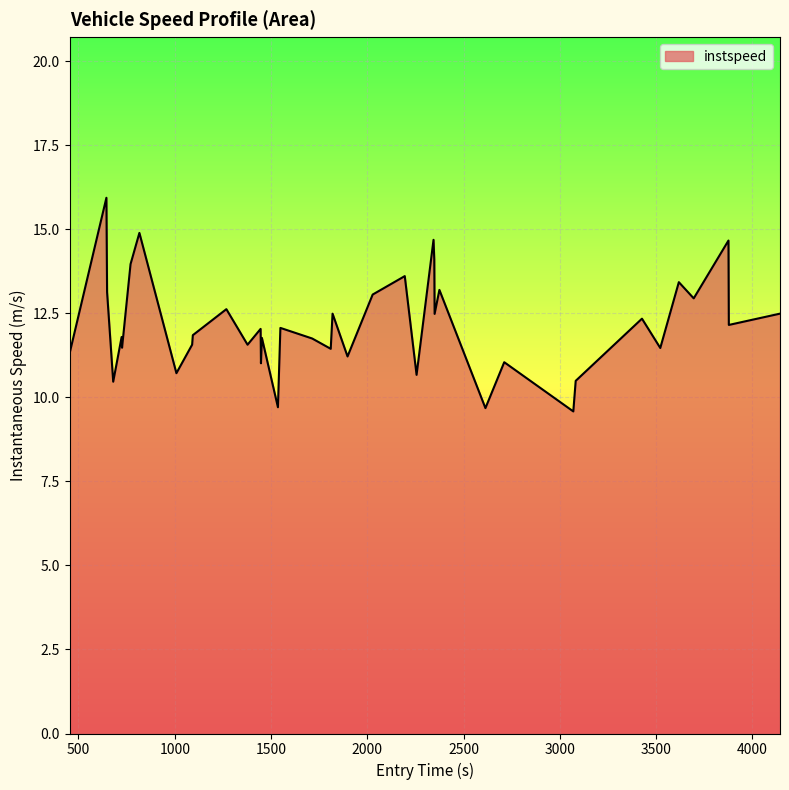

What is the maximum value shown in the chart?

15.9